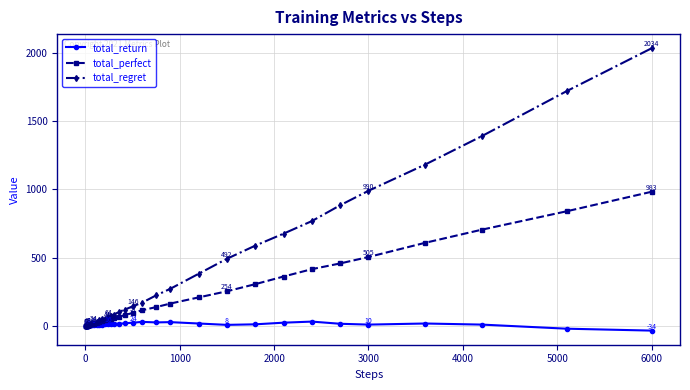

At how many categories does at least one series exceed 345?

11